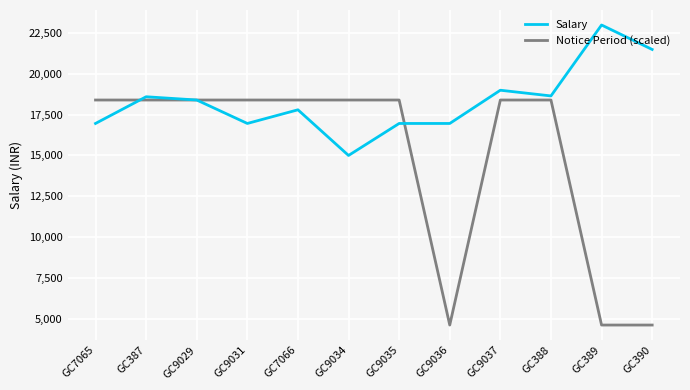

Is it true that Salary equals 18650 at GC388?

True